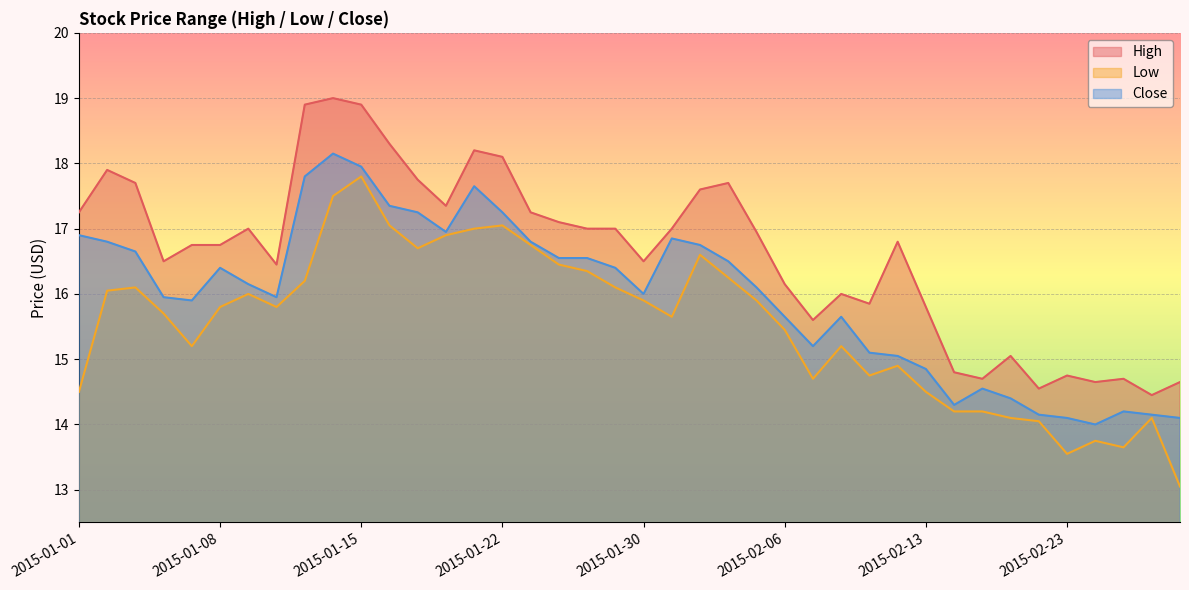

True or false: Close and Low cross at least once.

False